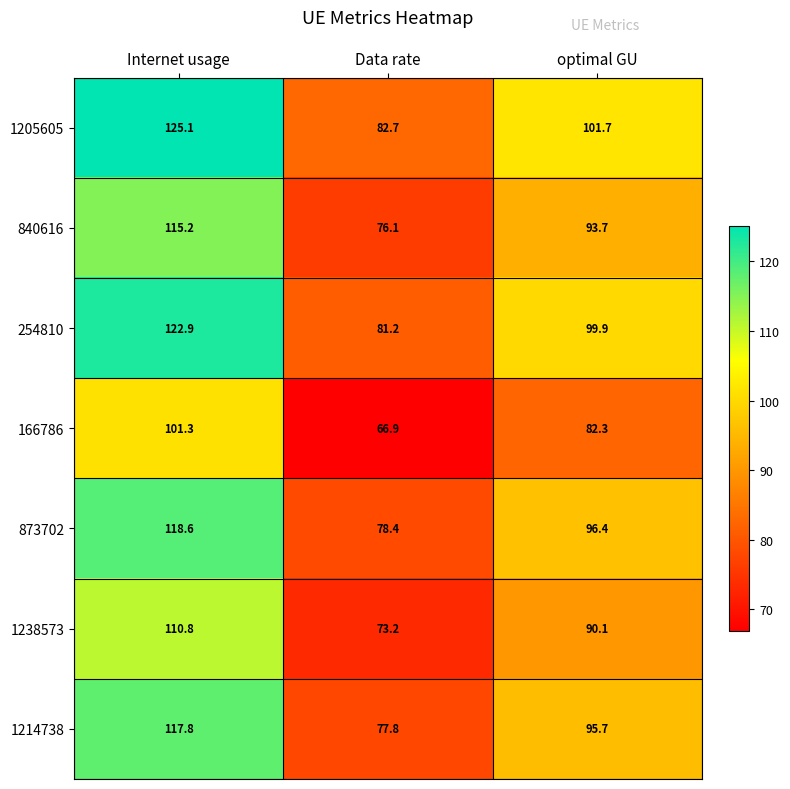

The value of 840616 at Data rate is 129.9. True or false?

False